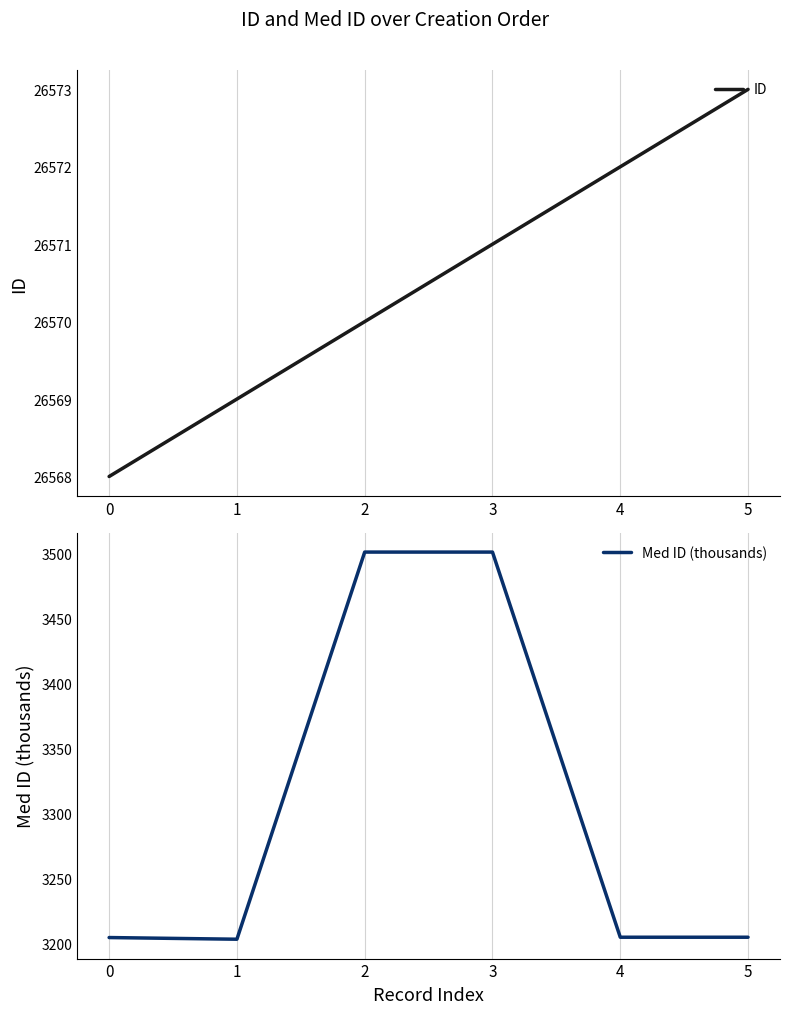

At which label does Med ID (thousands) reach its minimum?

1